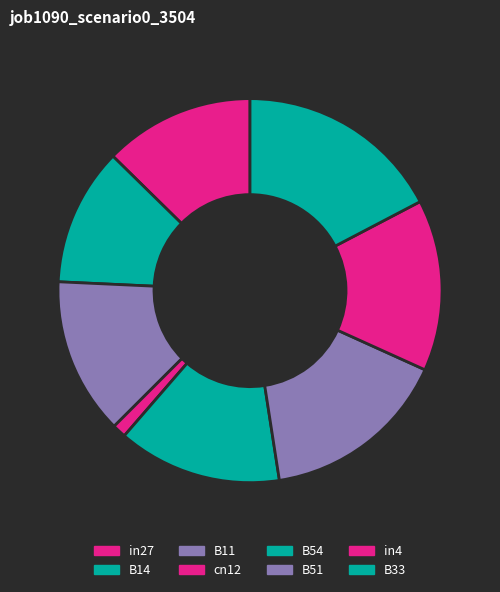

How much of the chart is everything except in27?

87.3%